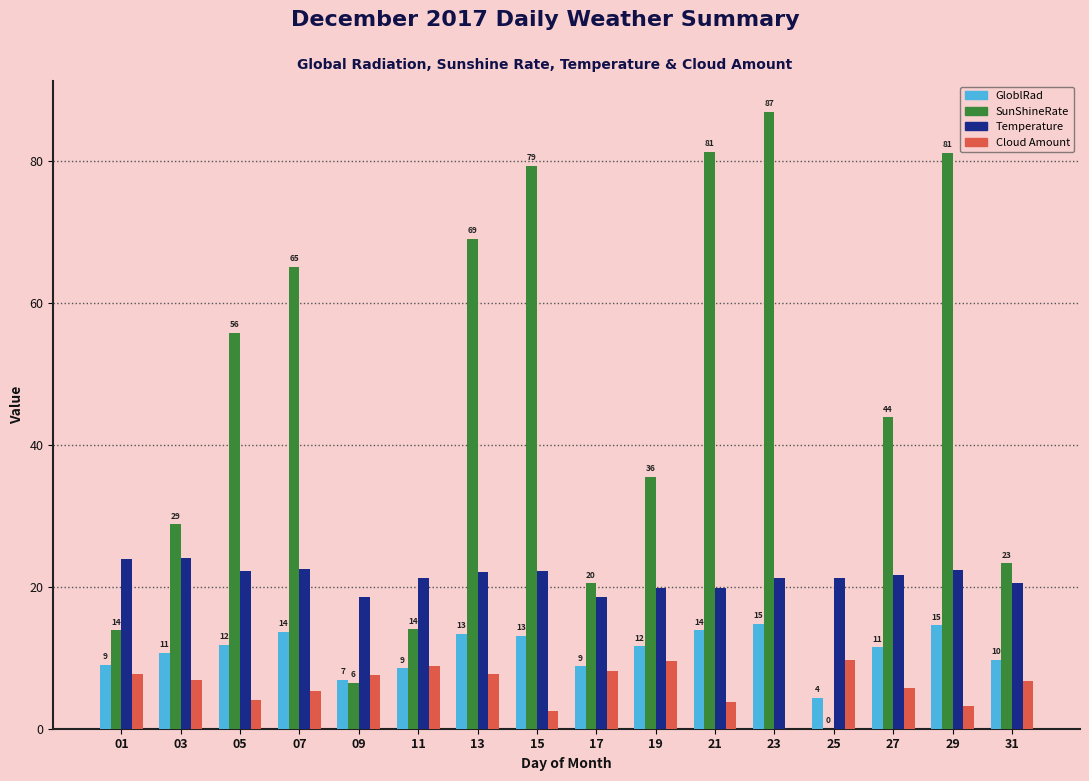

Is it true that Temperature equals 31.9 at 21?

False